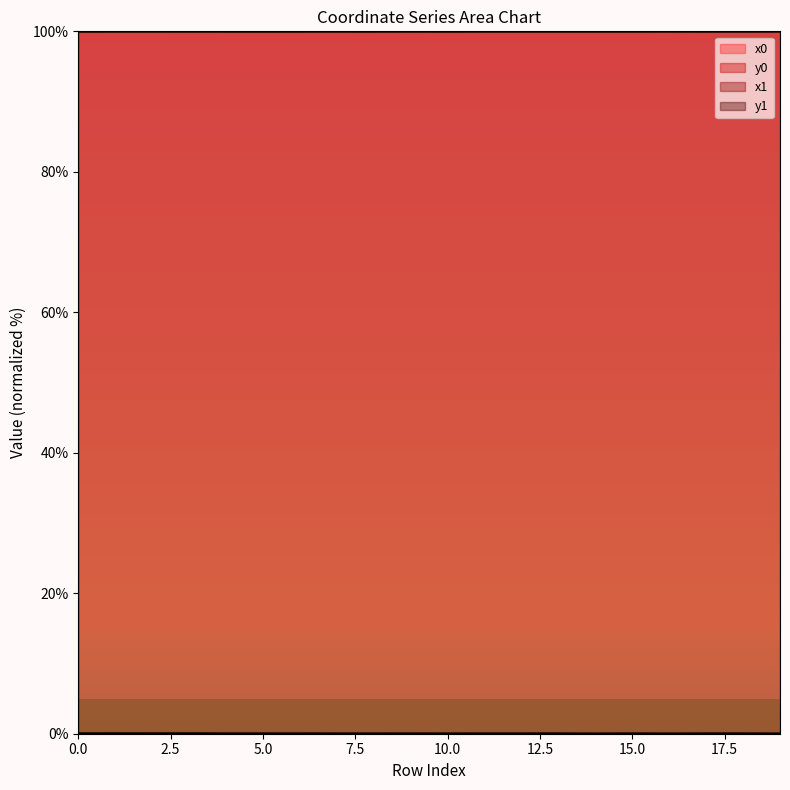

The value of x0 at 14 is 100.0. True or false?

True